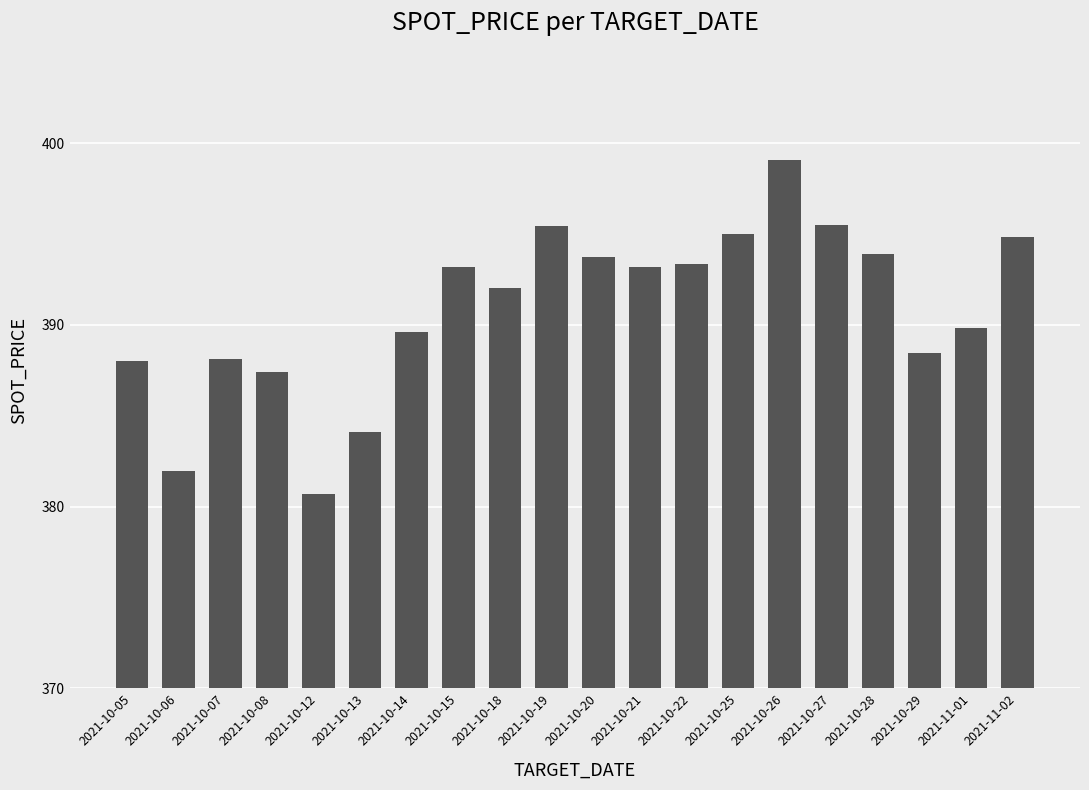

How many values exceed 393?

10